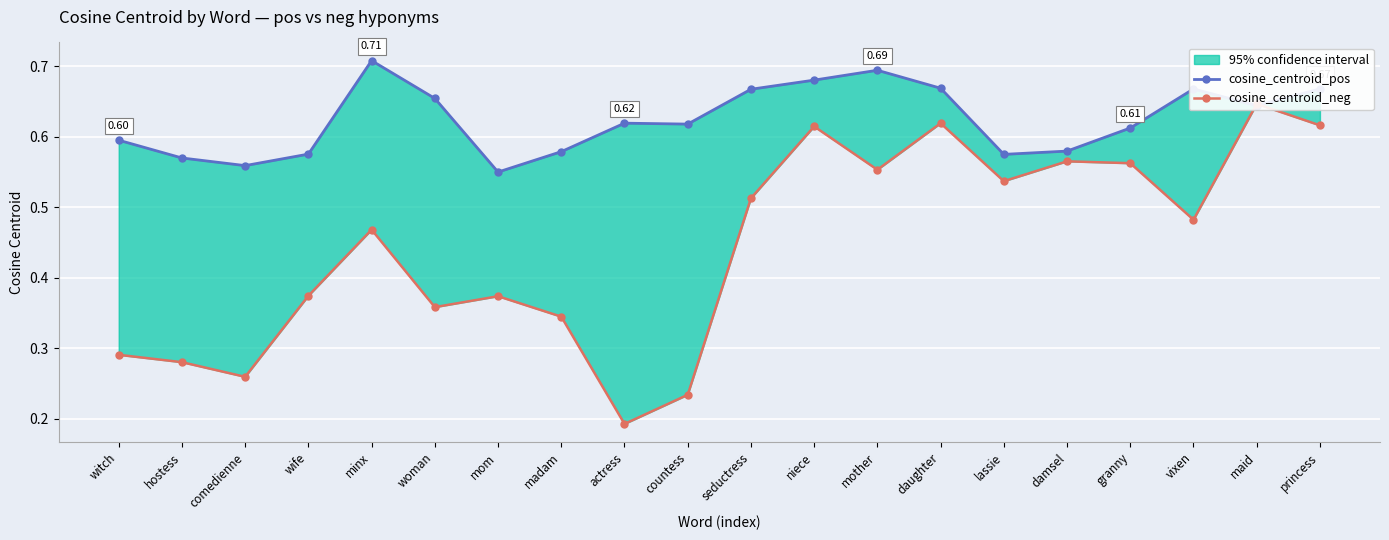

At granny, list the series in order from smallest to largest.

cosine_centroid_neg, cosine_centroid_pos